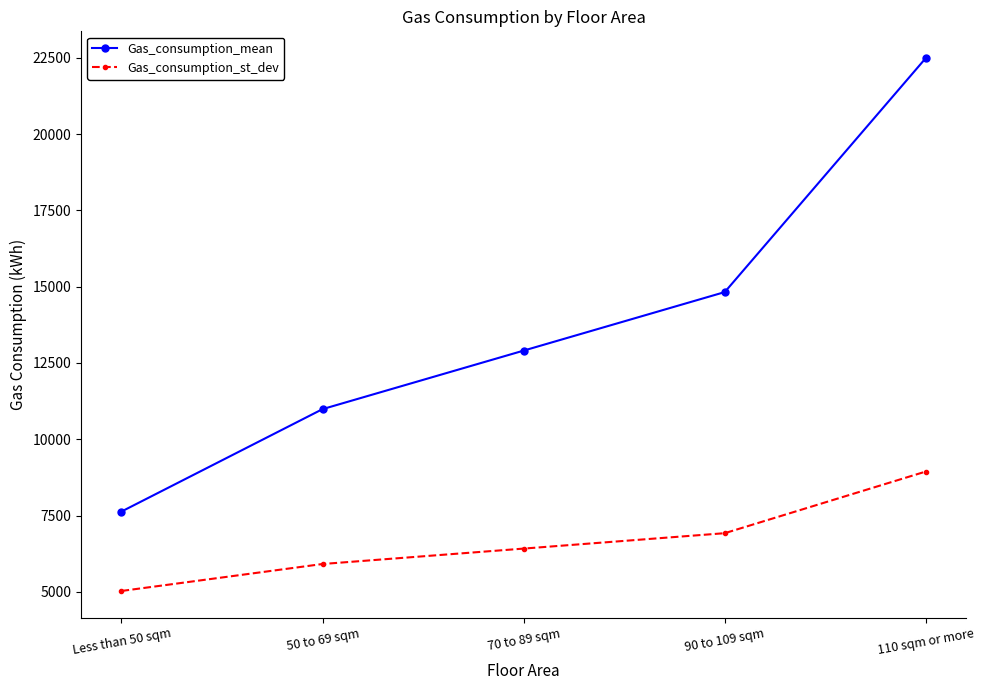

True or false: Gas_consumption_st_dev has a value of 6921 at 90 to 109 sqm.

True